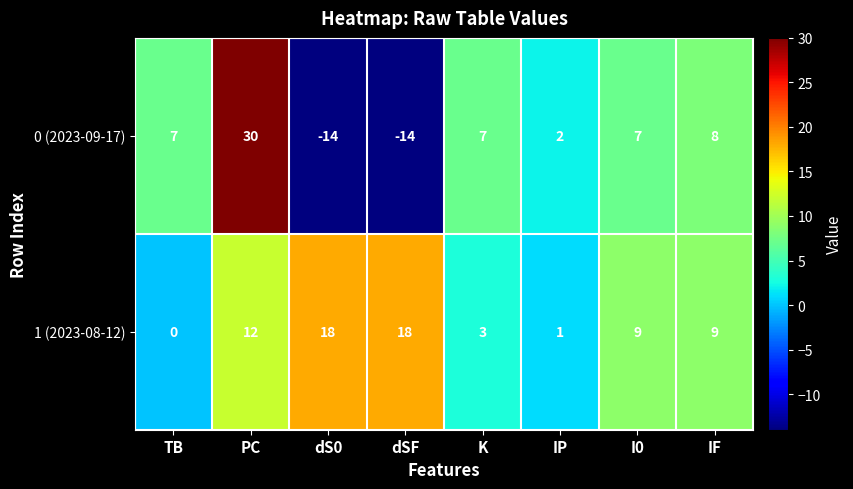

What is the difference between the maximum and minimum values in the 1 (2023-08-12) series?

18